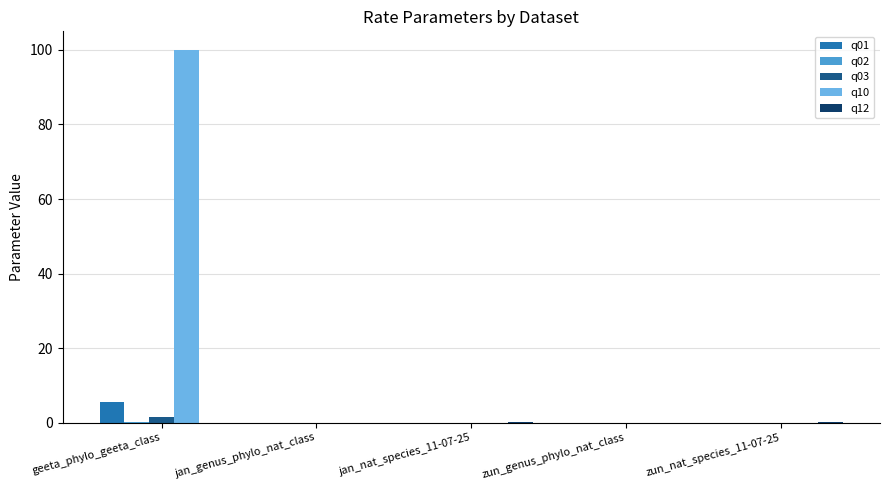

The q03 series shows 0.0 at jan_genus_phylo_nat_class. True or false?

True